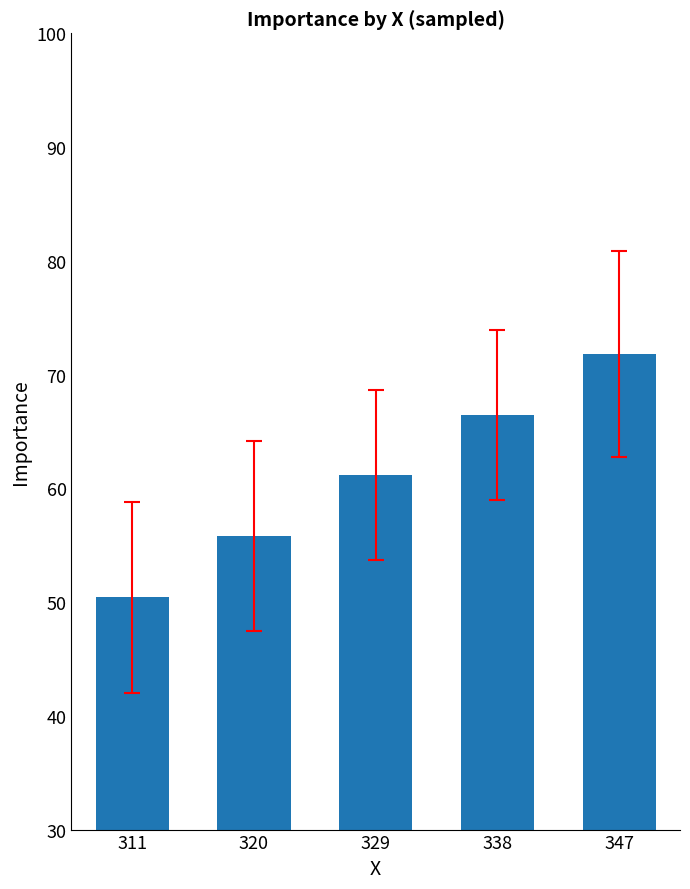

How many series are shown in this chart?

1